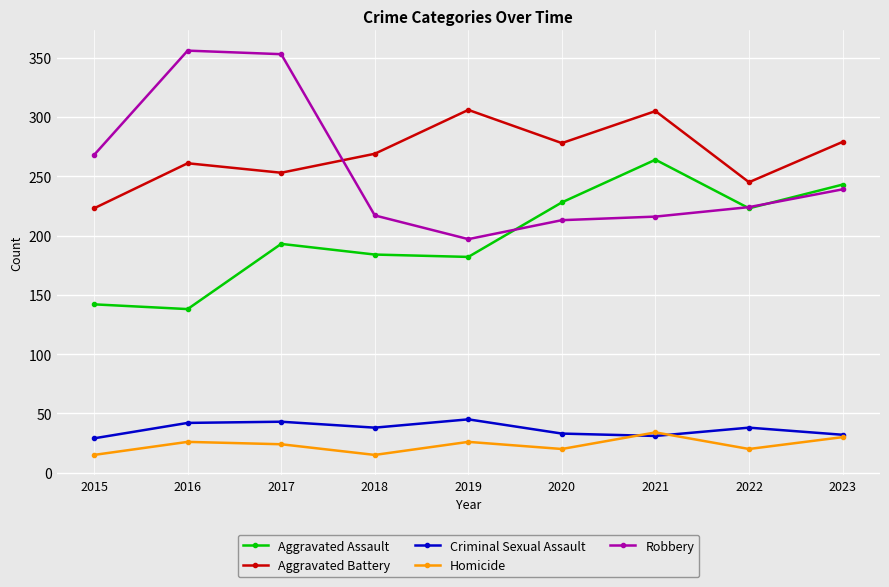

Where is the first local minimum for Homicide?

2018